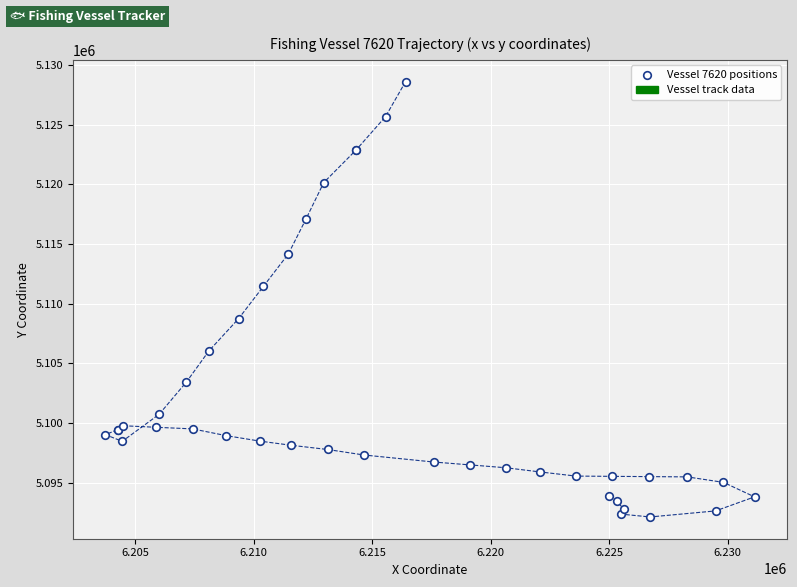

What Y value in the scatter plot is closest to 5110373?

5111463.5